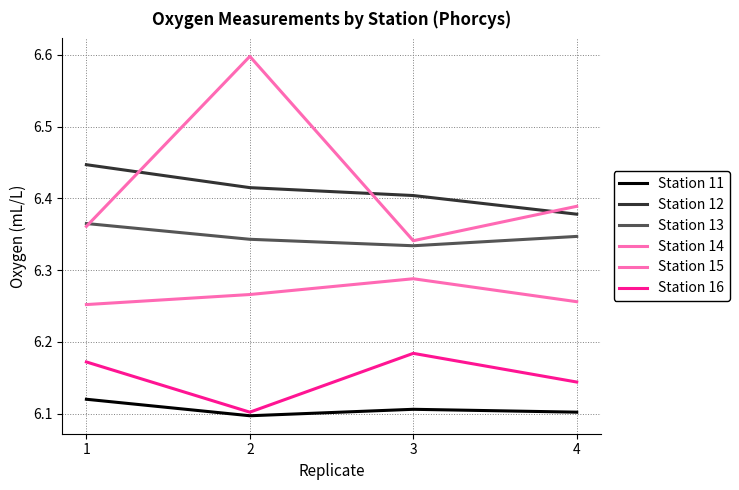

How many lines are shown in the chart?

6